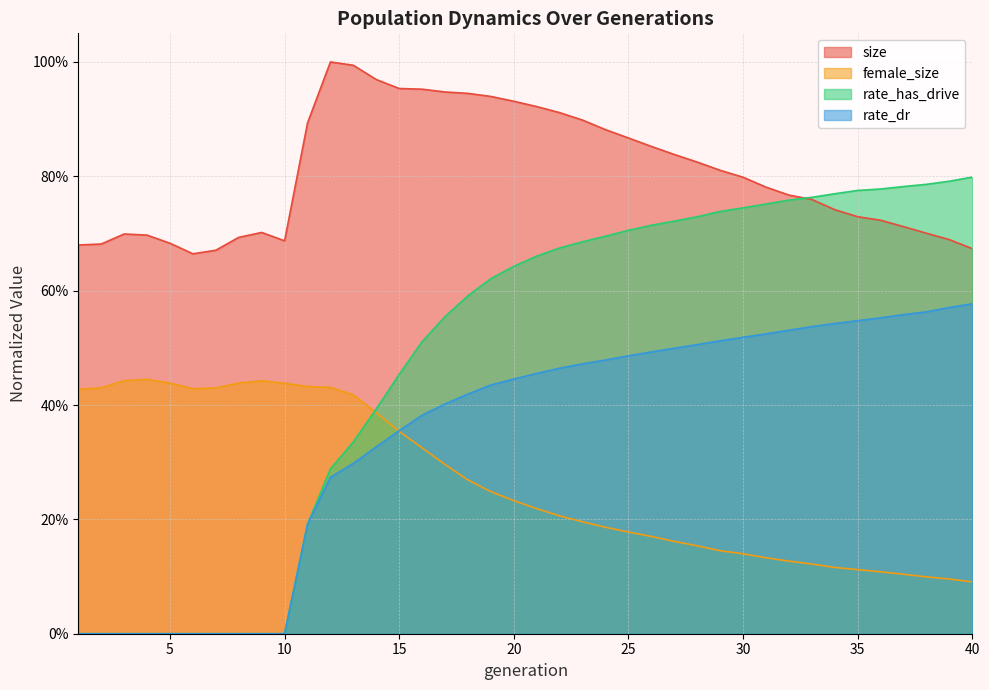

Where is the first local minimum for female_size?

6